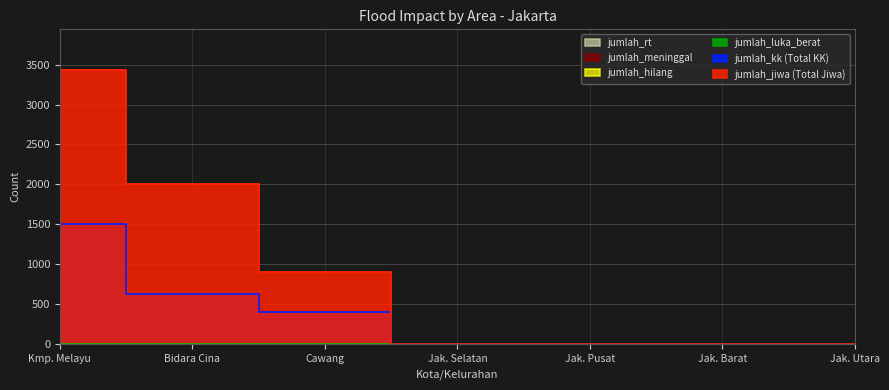

Which series has the largest total across all categories?

jumlah_jiwa